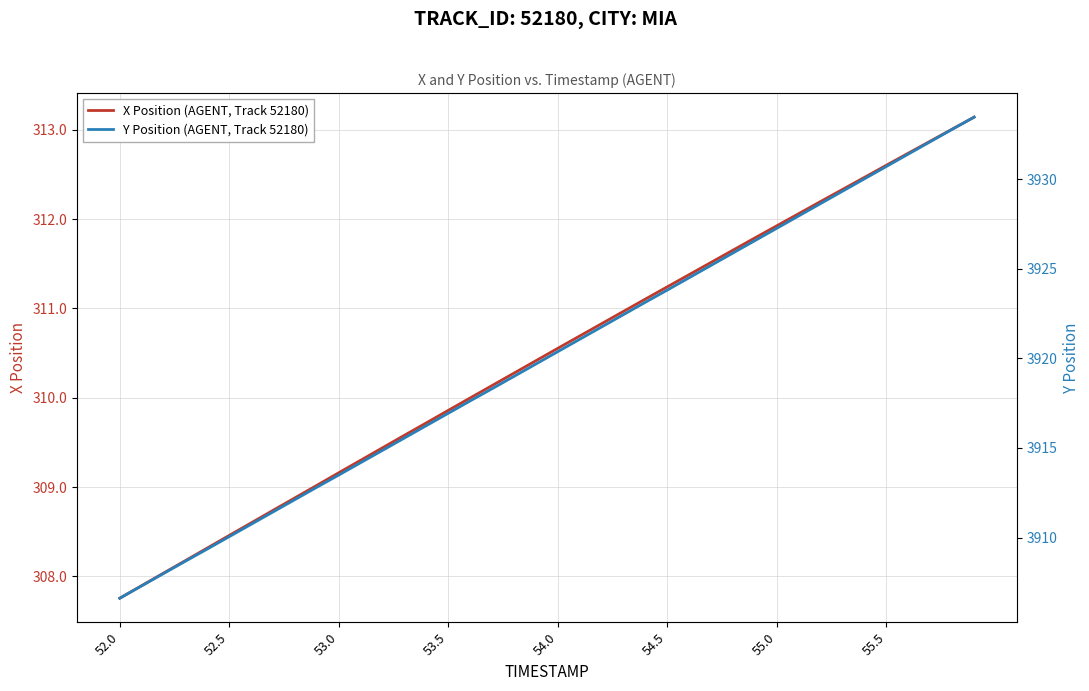

What is the maximum value for X Position (AGENT, Track 52180)?

313.1